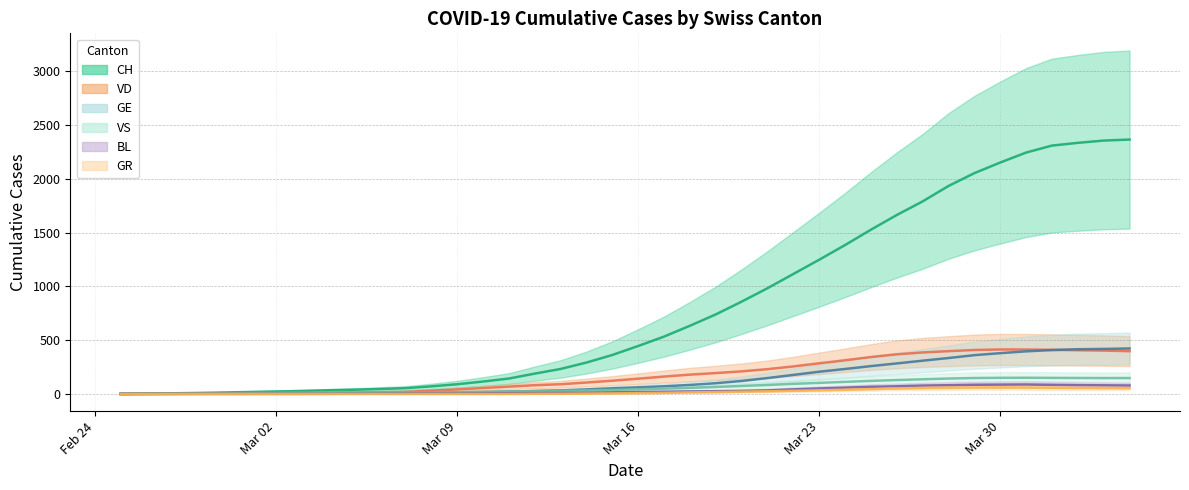

Which series has the largest total across all categories?

CH